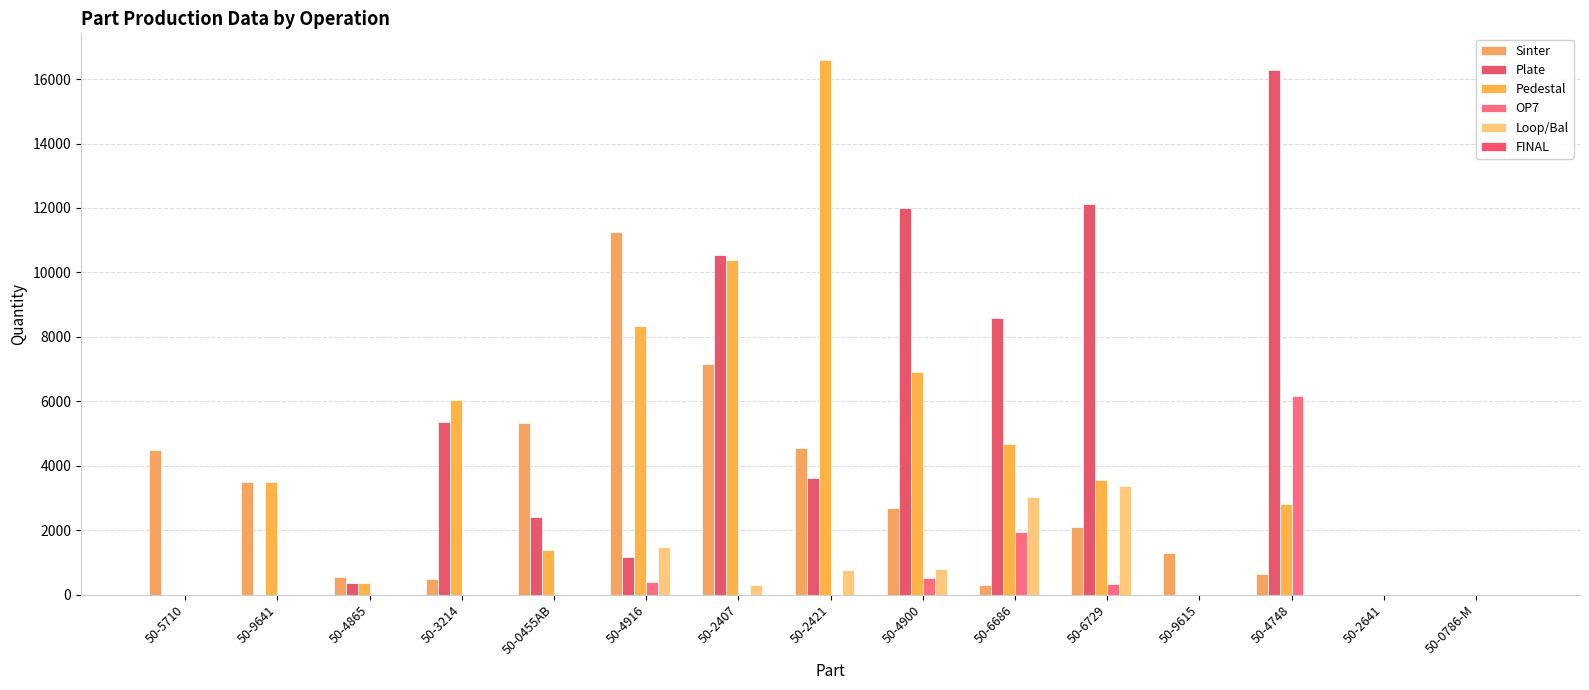

At 50-4865, list the series in order from largest to smallest.

Sinter, Plate, Pedestal, OP7, Loop/Bal, FINAL